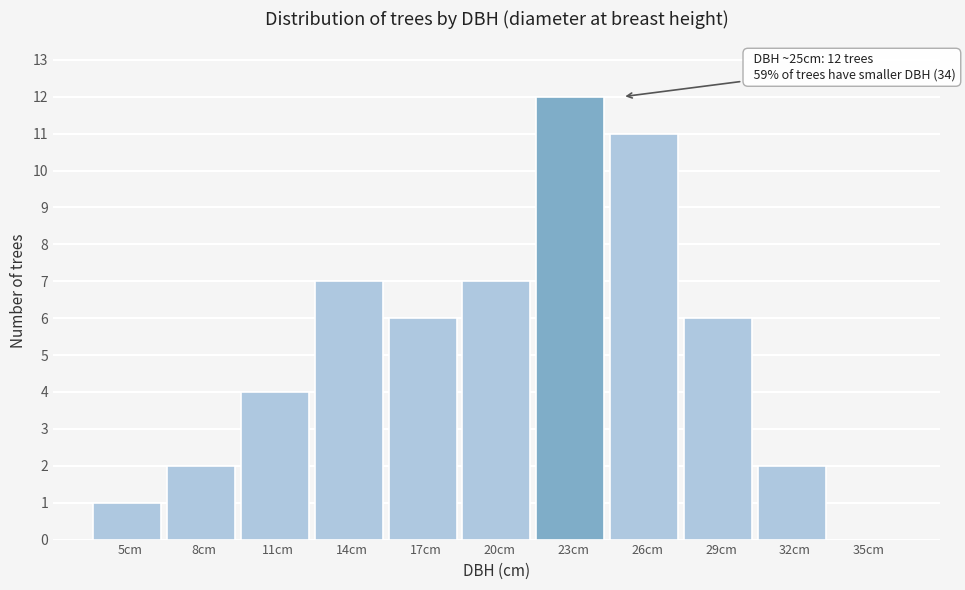

Reading left to right, extract all data points from this chart.

5cm=1	8cm=2	11cm=4	14cm=7	17cm=6	20cm=7	23cm=12	26cm=11	29cm=6	32cm=2	35cm=0